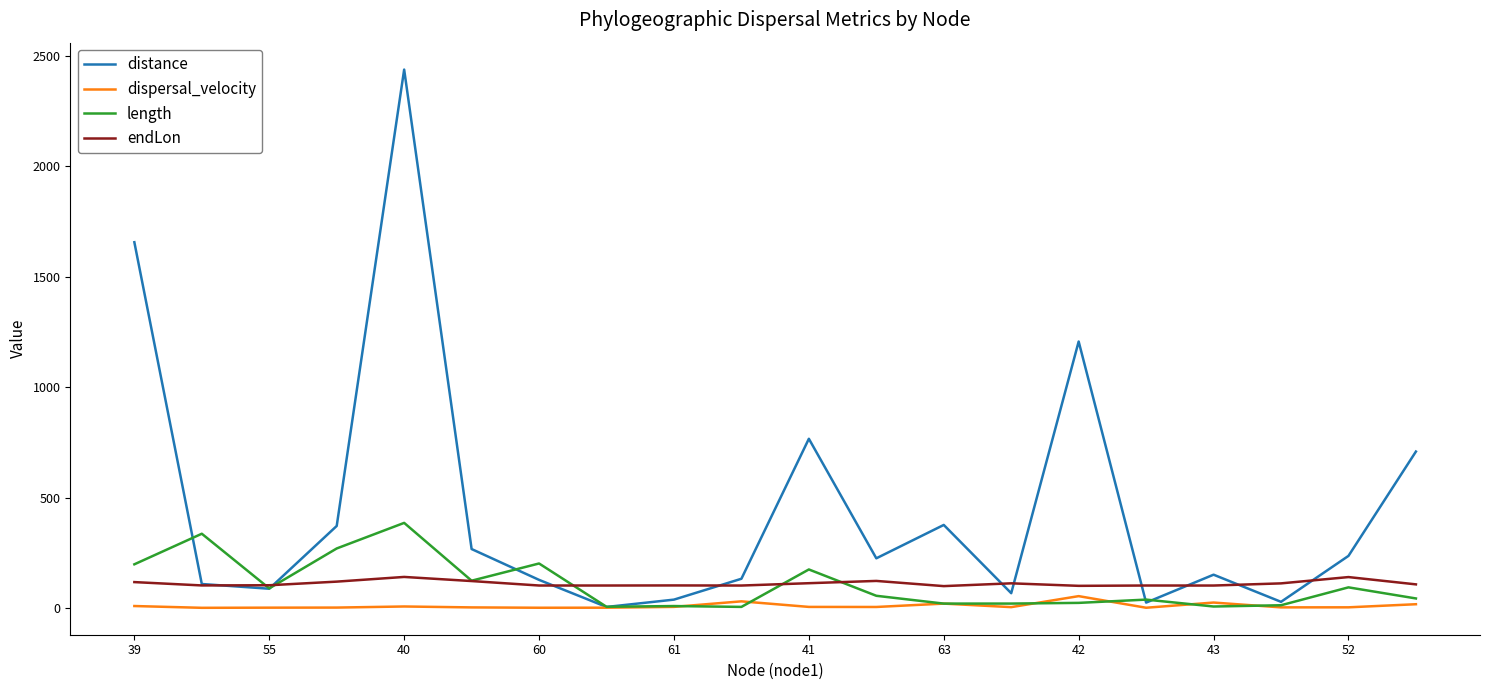

Which series has the largest total across all categories?

distance